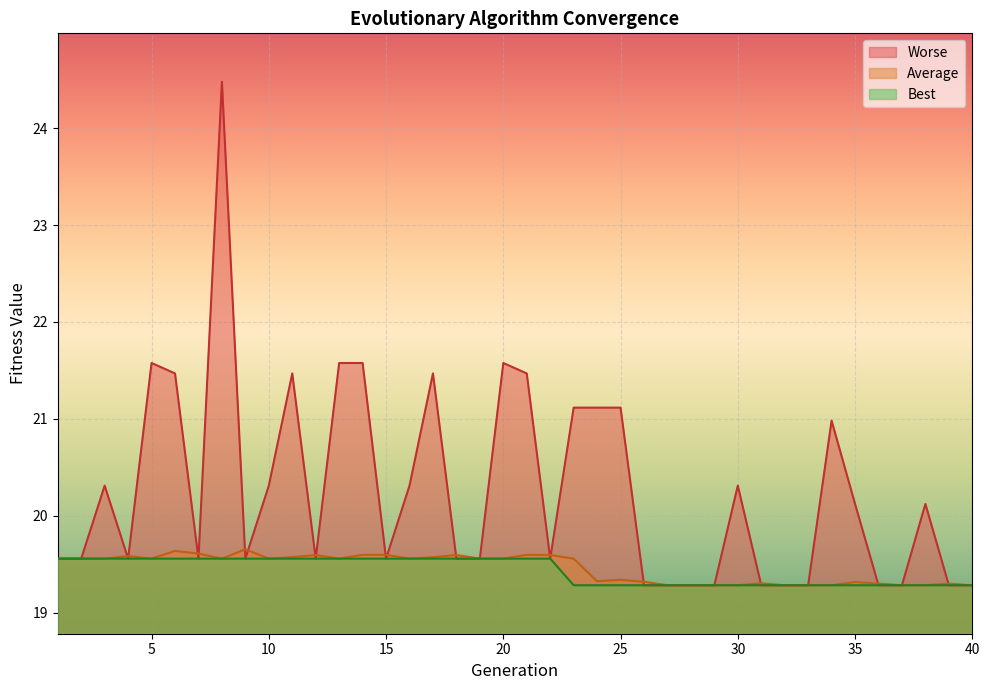

True or false: Worse and Best cross at least once.

False